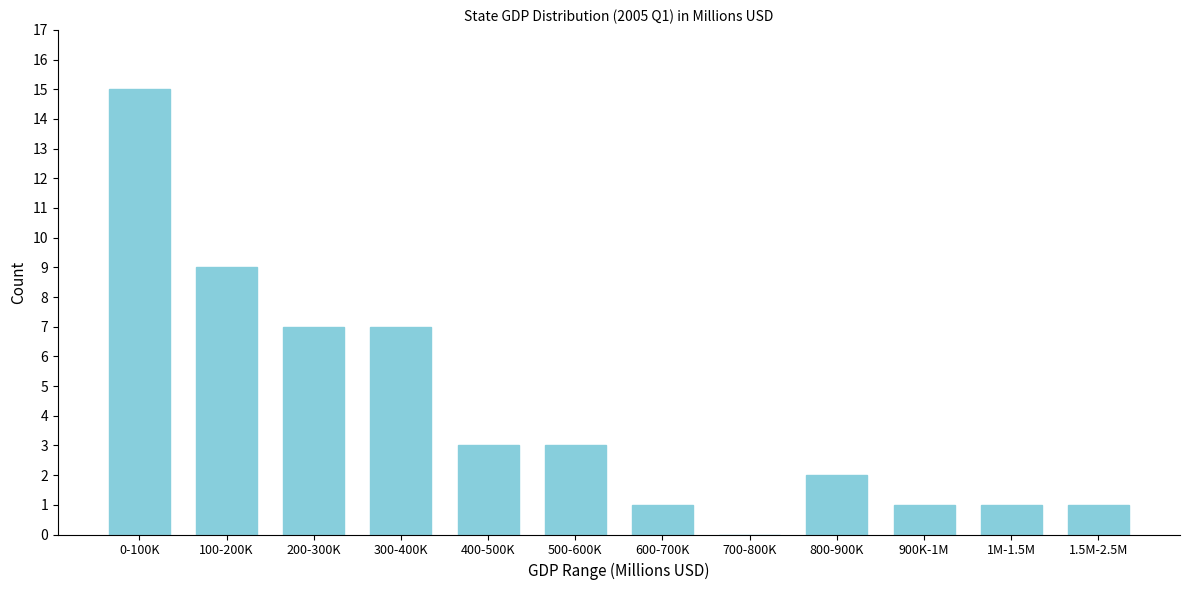

Reading left to right, list all the values displayed in this chart.

0-100K=15	100-200K=9	200-300K=7	300-400K=7	400-500K=3	500-600K=3	600-700K=1	700-800K=0	800-900K=2	900K-1M=1	1M-1.5M=1	1.5M-2.5M=1